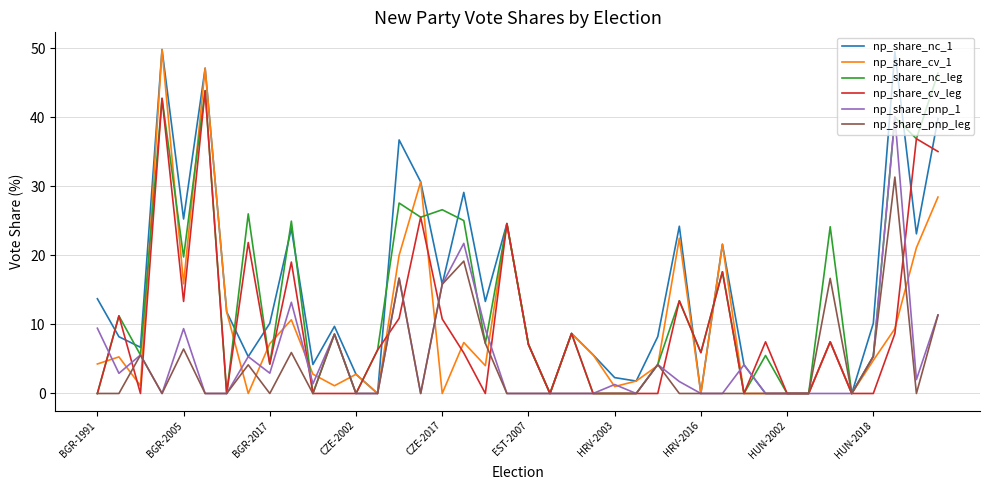

What is the greatest value displayed?

49.8